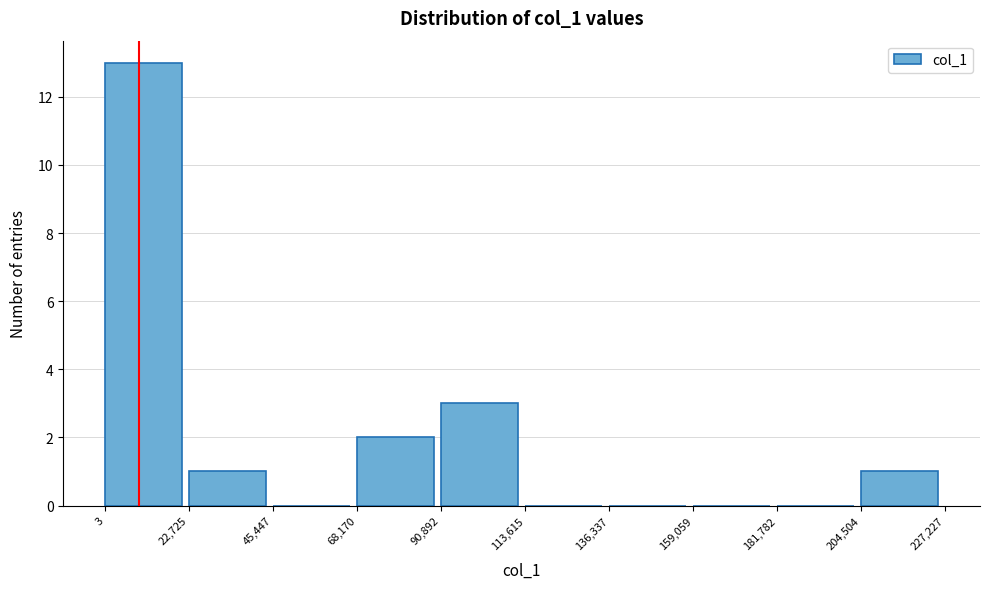

What is the height of the bar covering 68,170 to 90,892 on the x-axis? The values are not printed on the chart, so give them approximately, as read against the axis.

2